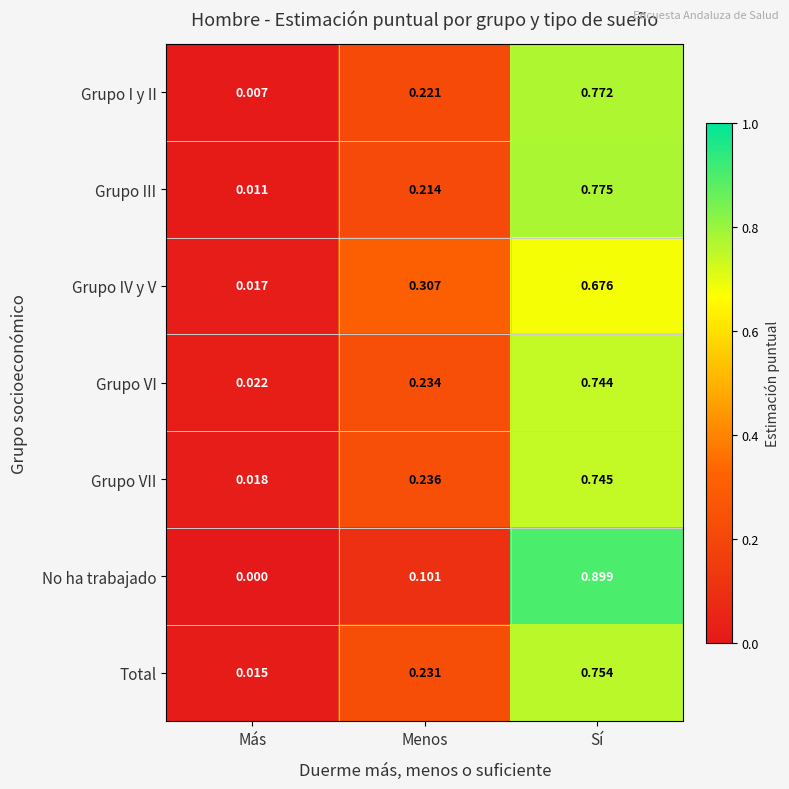

At which category is the sum across all series the highest?

Sí